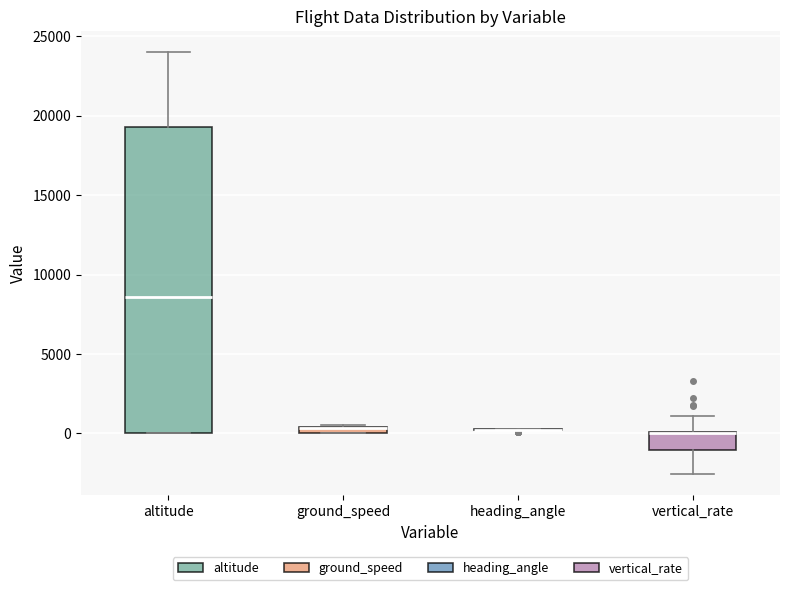

Comparing the boxes themselves (not the whiskers), which one is the tallest?

altitude